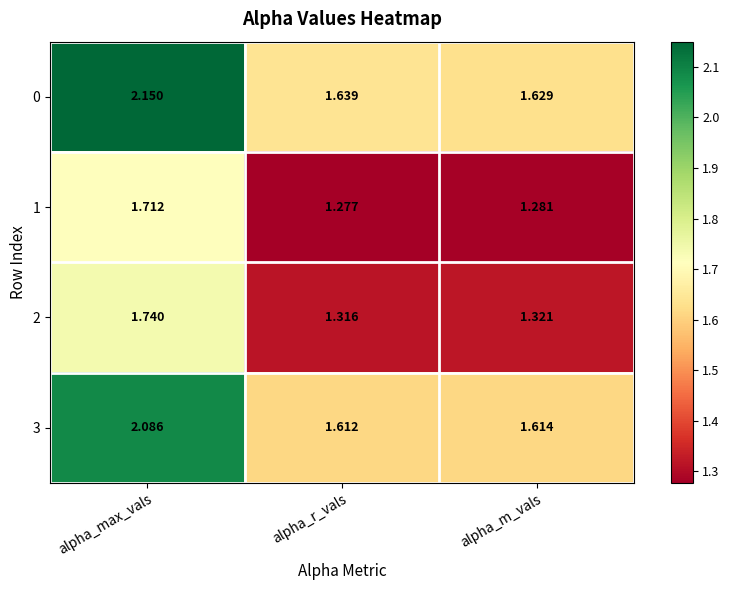

How many categories are shown in the chart?

3